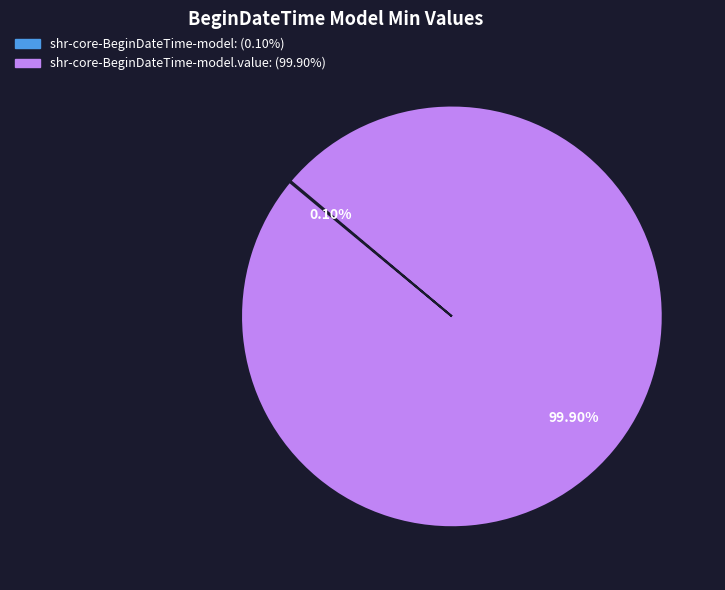

Does any single category account for the majority?

Yes